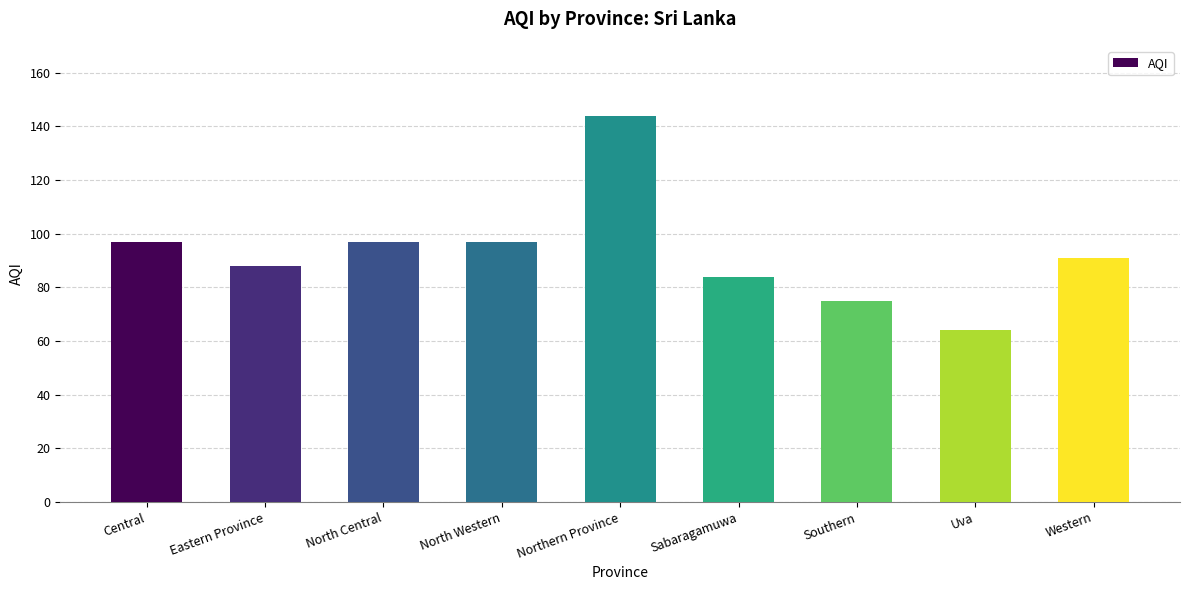

What is the minimum value shown in the chart?

64